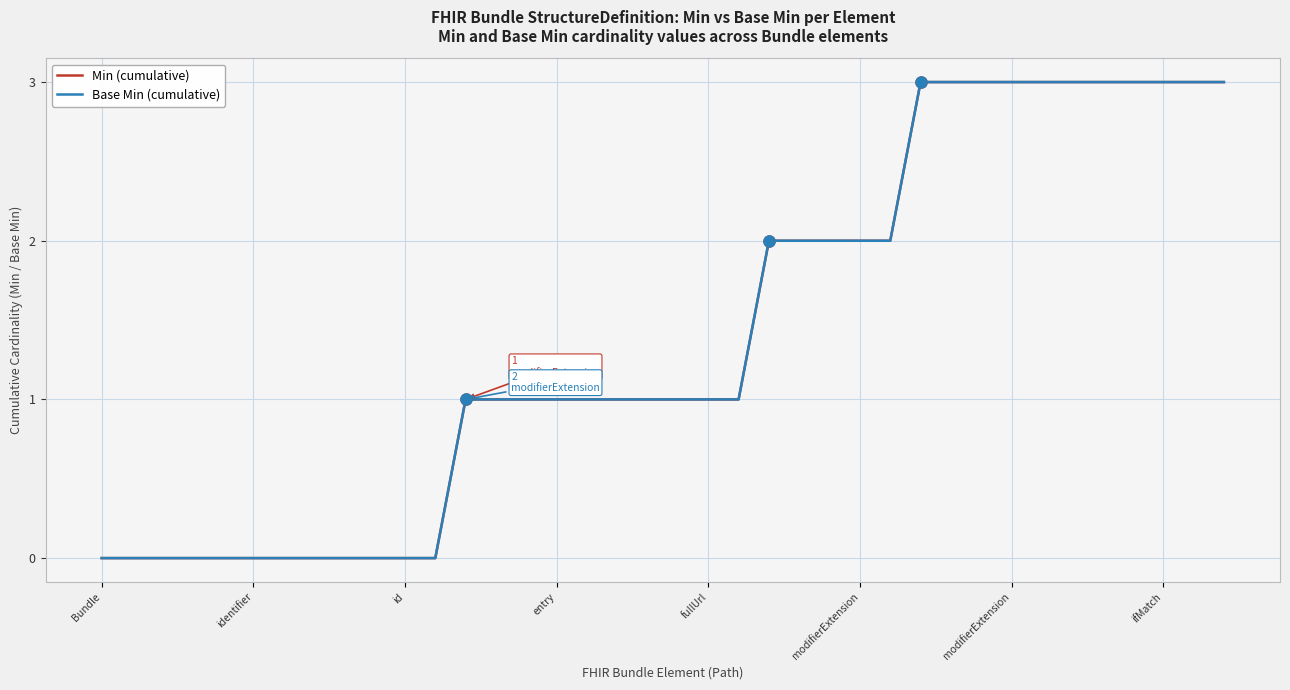

Is this an area chart (filled region under the line)?

No